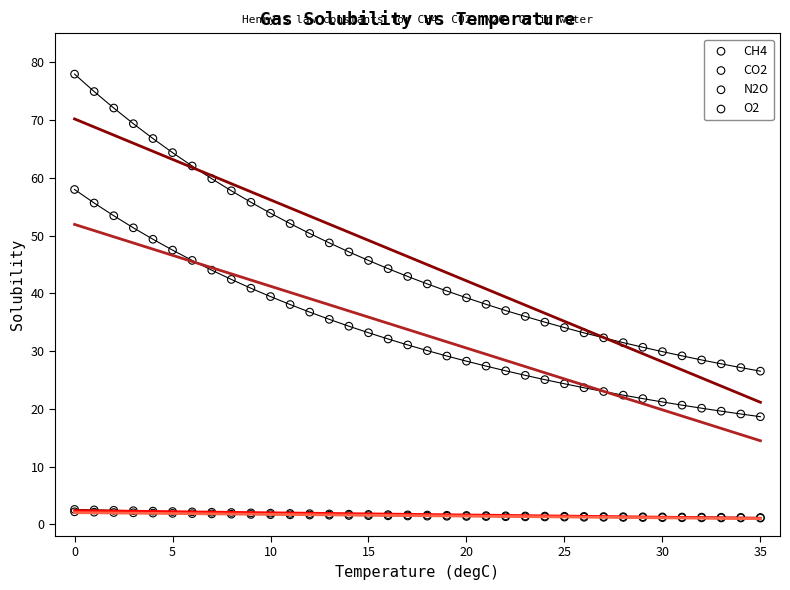

Which series has the largest Y range (max minus min)?

CO2